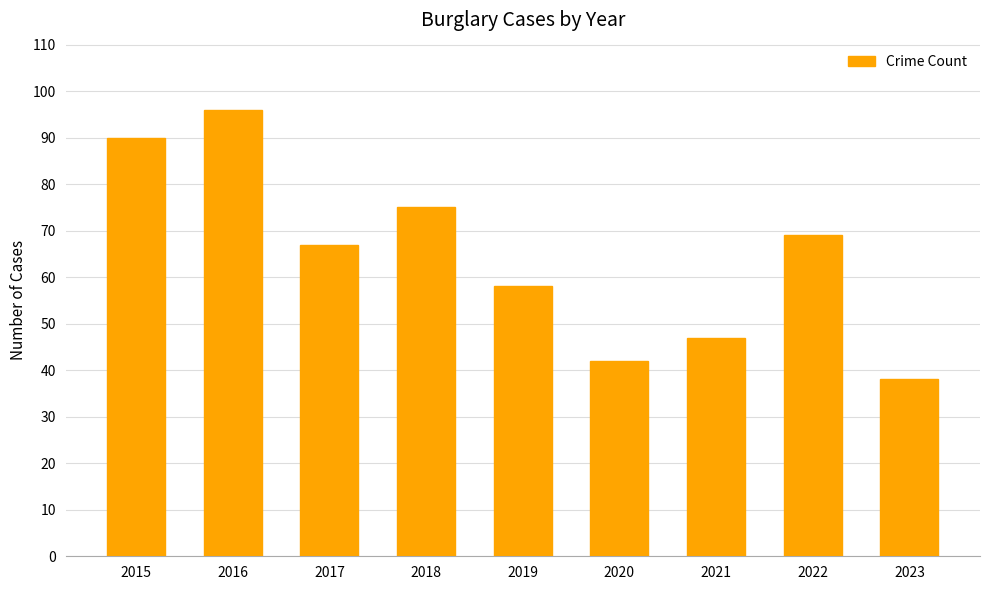

Where is the data nearest to the value 67?

2017